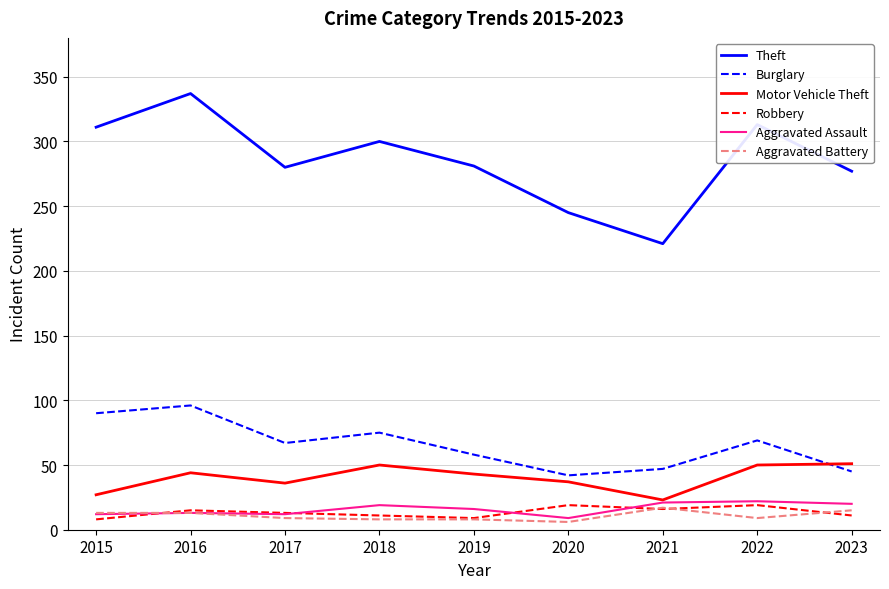

What is the greatest value displayed?

337